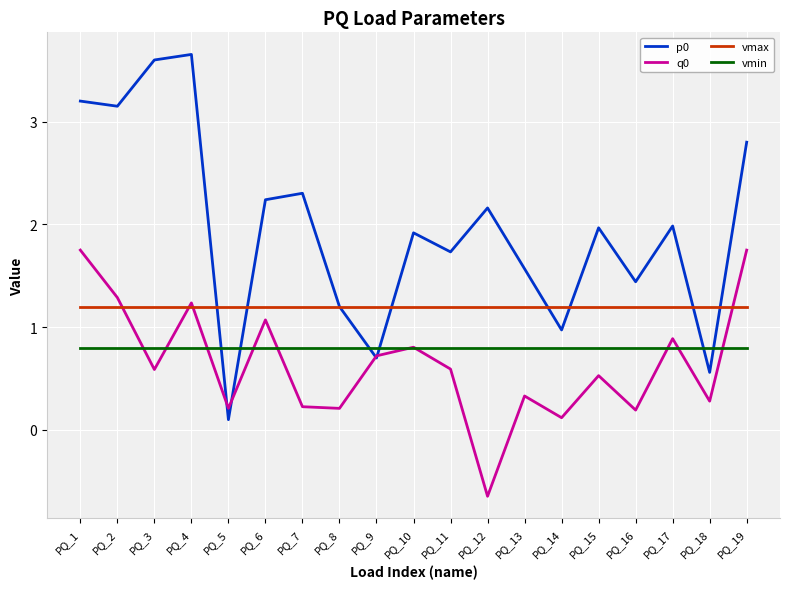

At which label is p0 closest to 1?

PQ_14